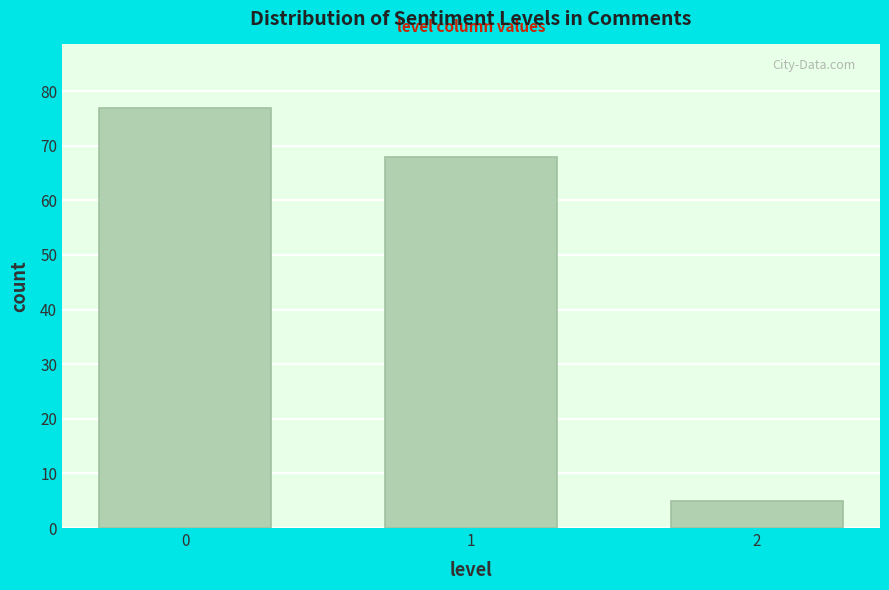

Reading left to right, extract all data points from this chart.

0=77	1=68	2=5